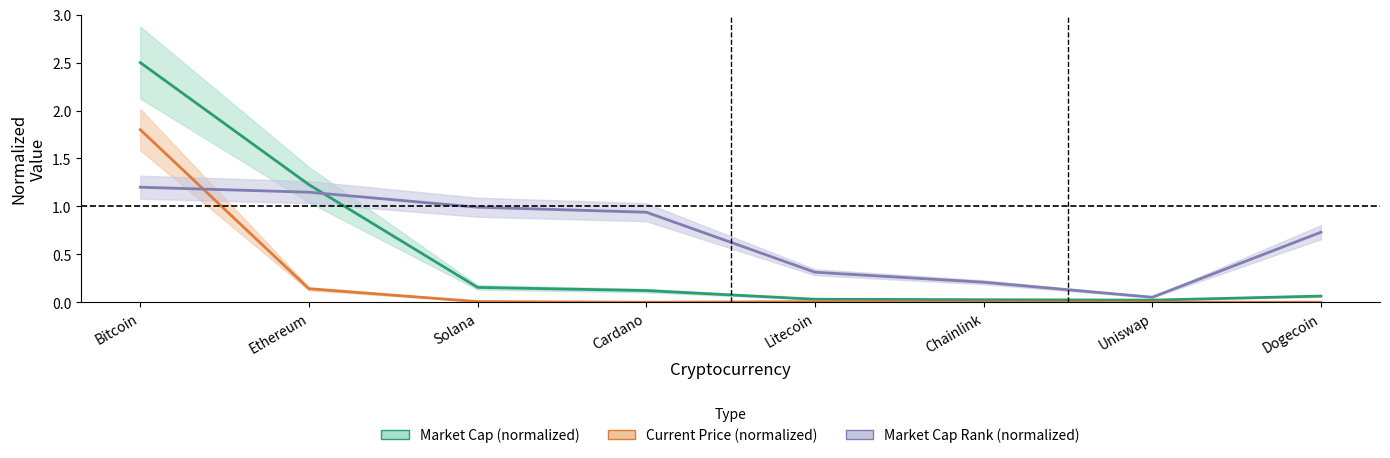

What is the sum of all Market Cap (mid) values?

4.1